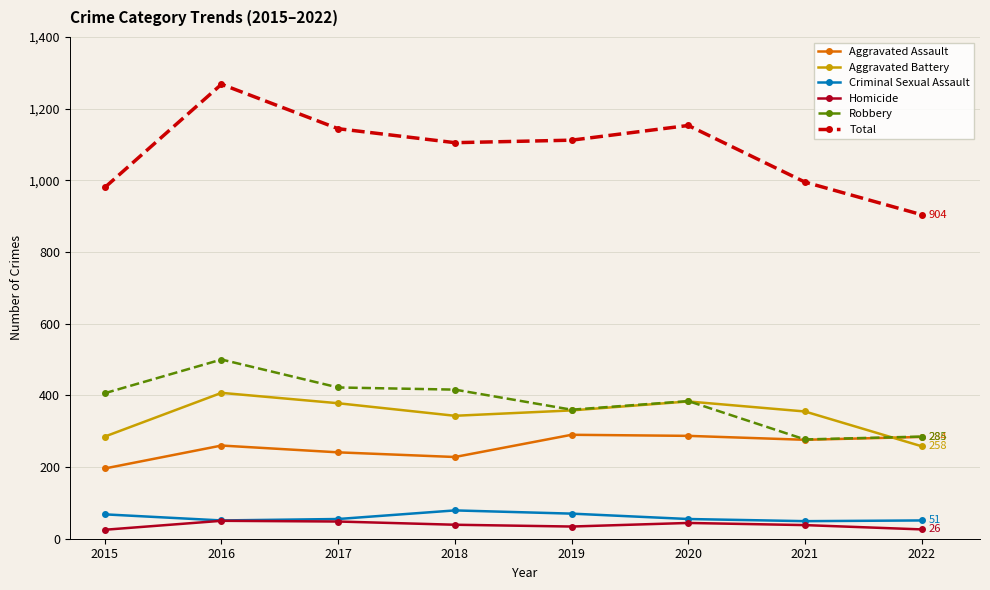

At which label does Robbery reach its peak?

2016